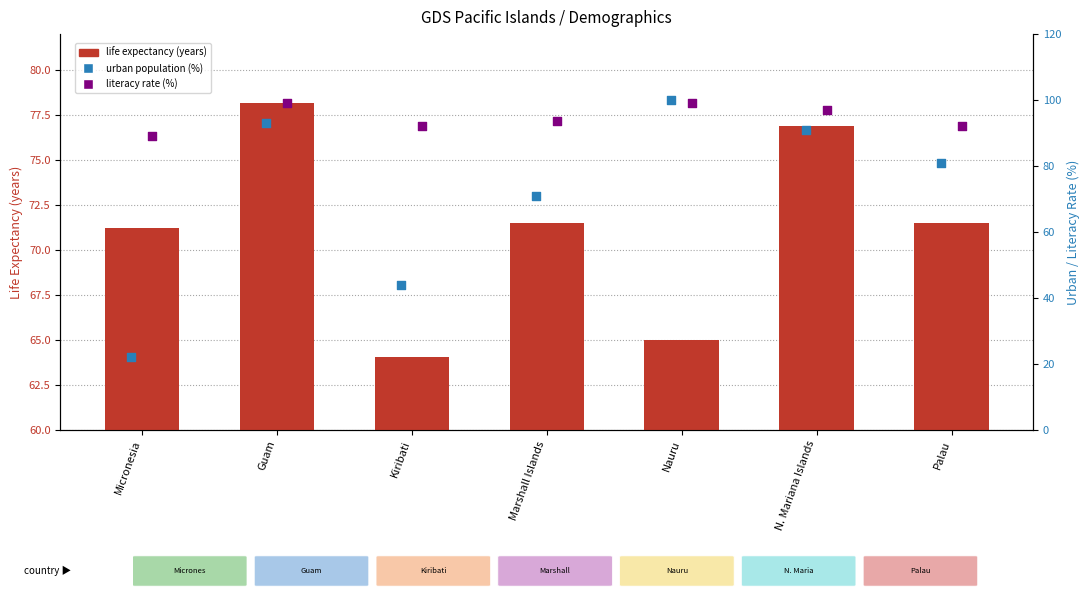

Is the value of life expectancy at Marshall Islands greater than the value of urban population (%) at N. Mariana Islands?

No